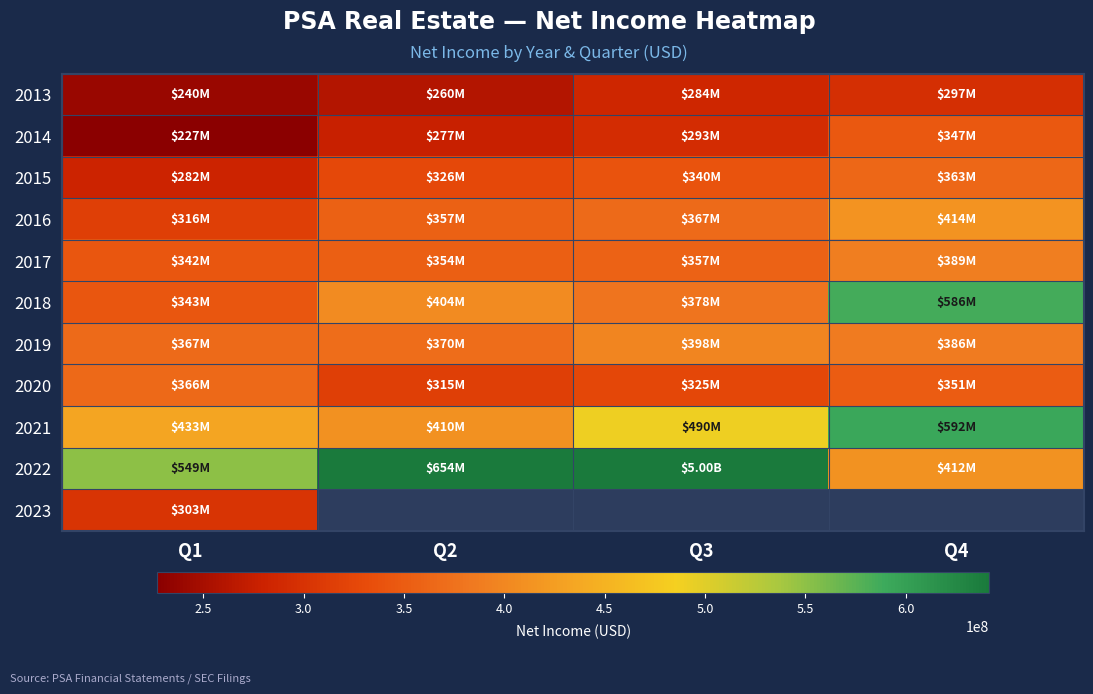

Which series changed the most between Q3 and Q4?

2022